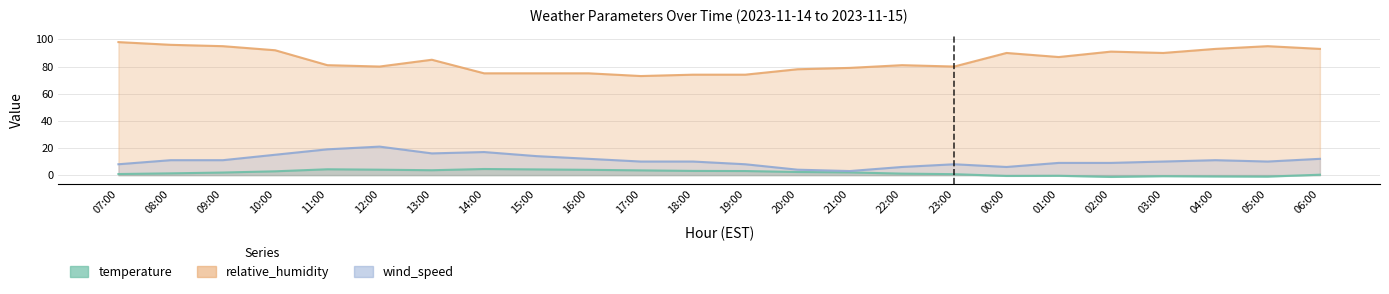

True or false: wind_speed has more than 1 interior local peaks.

True